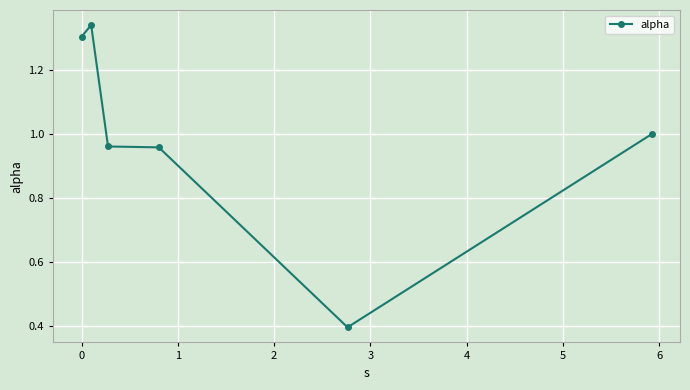

What is the difference between the maximum and minimum values?

0.9